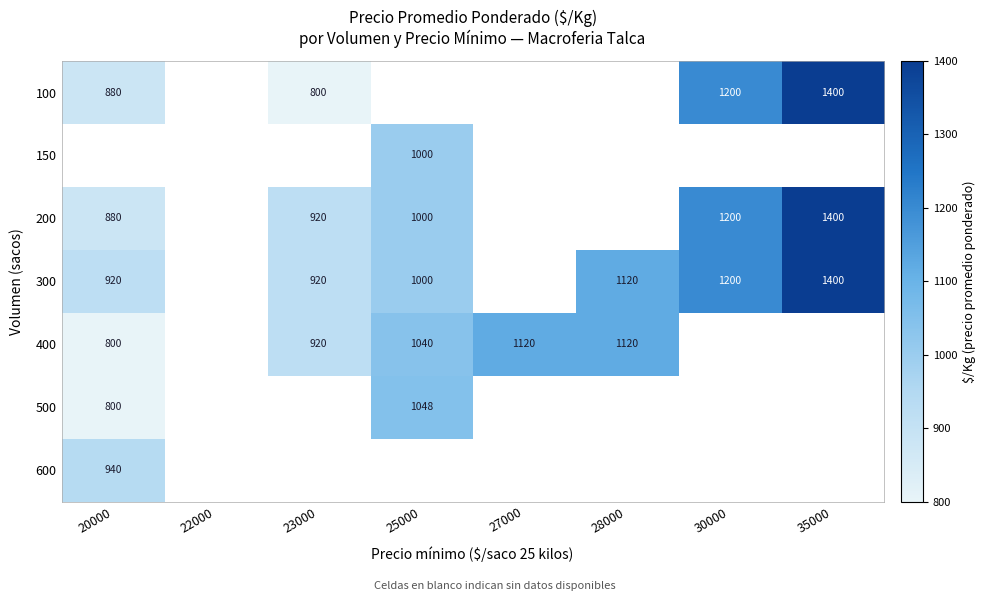

How many categories are shown in the chart?

8